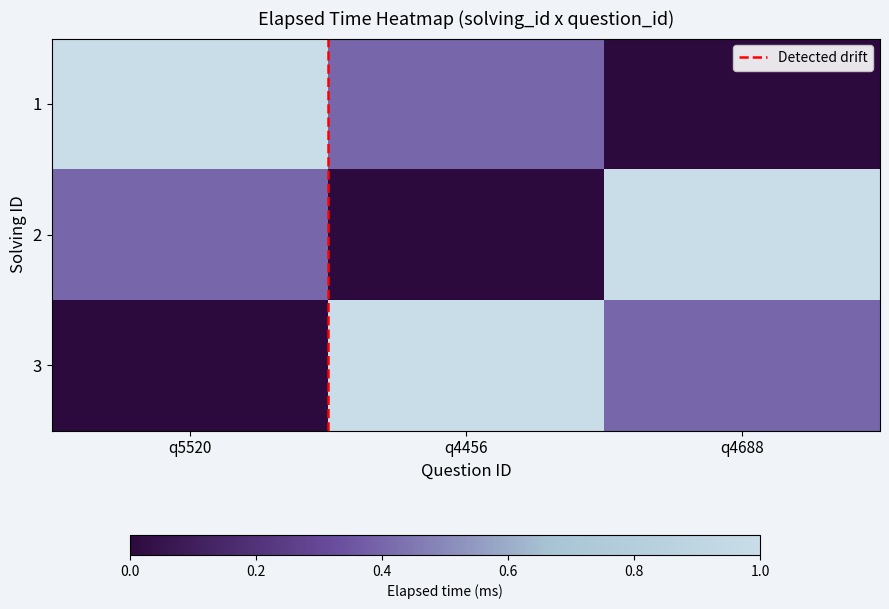

What value does the 3 series have at q4688?

0.4